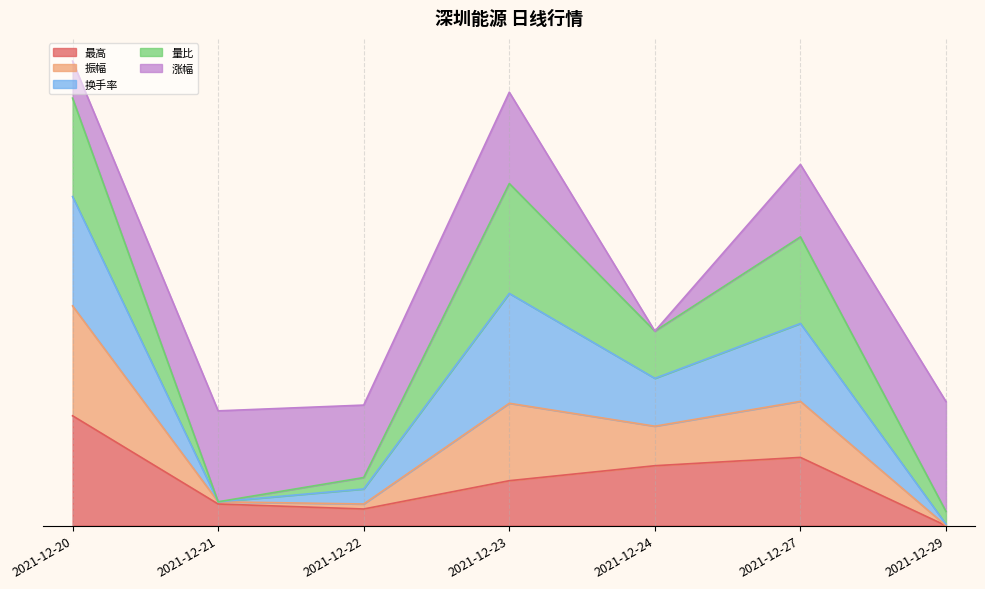

Does the chart have visible grid lines?

Yes